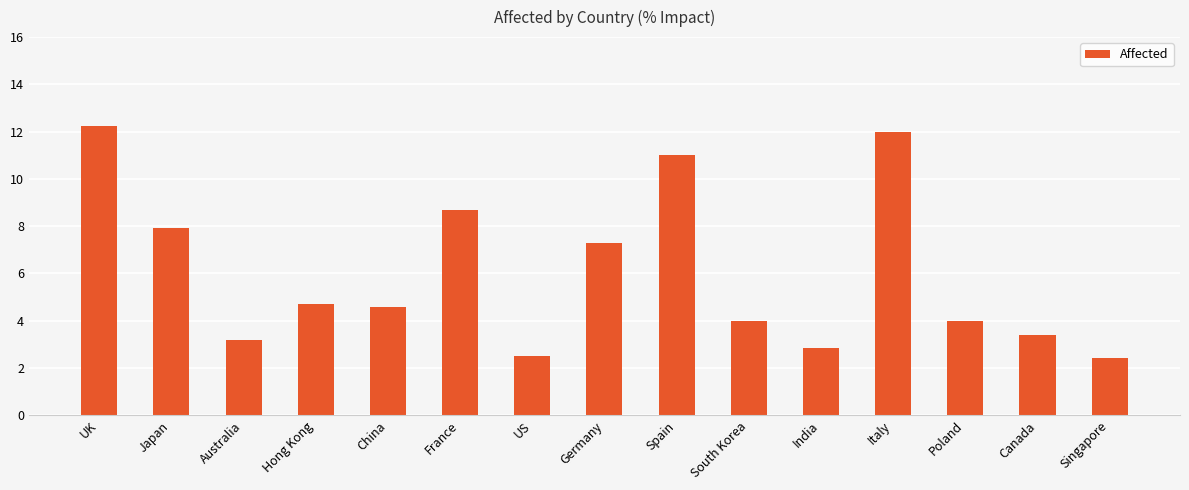

True or false: the data shows 3.2 at Australia.

True